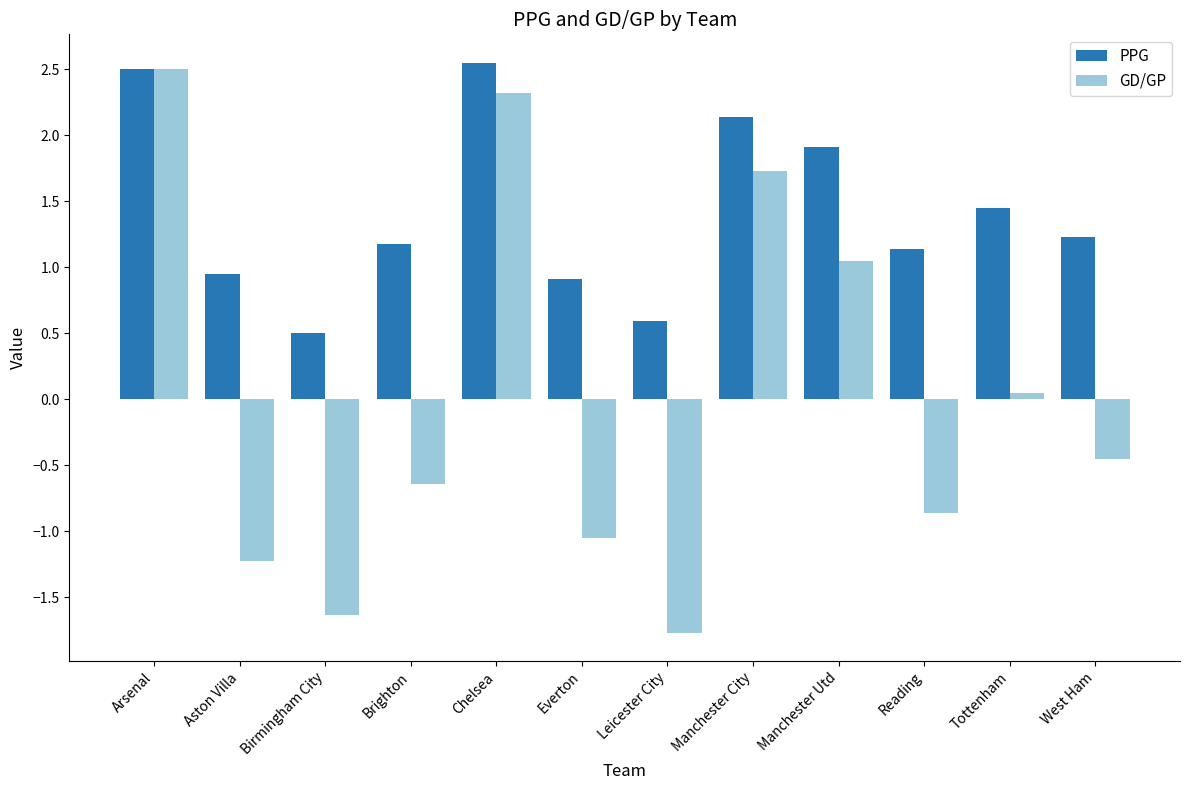

The value of GD/GP at Brighton is -0.6. True or false?

True